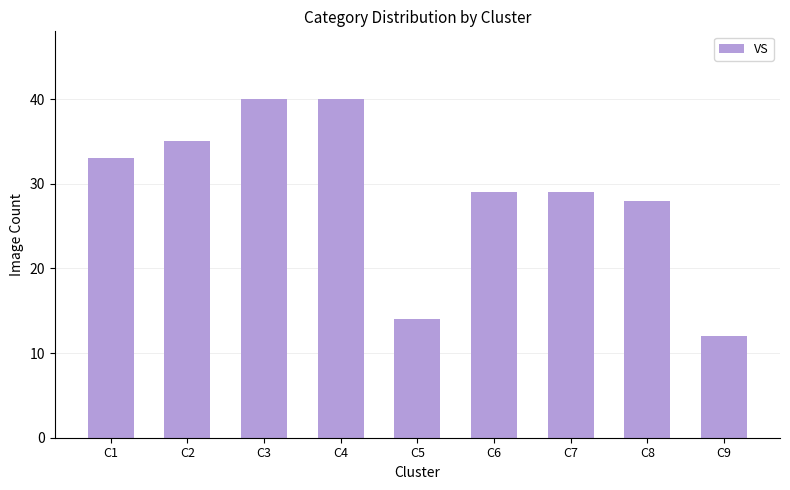

How many bars are there in total?

9